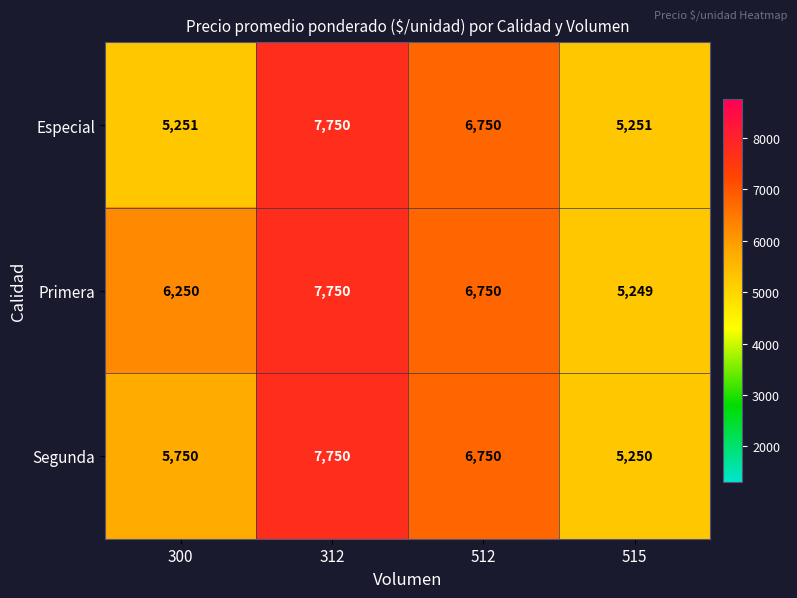

What value does the Especial series have at 512?

6750